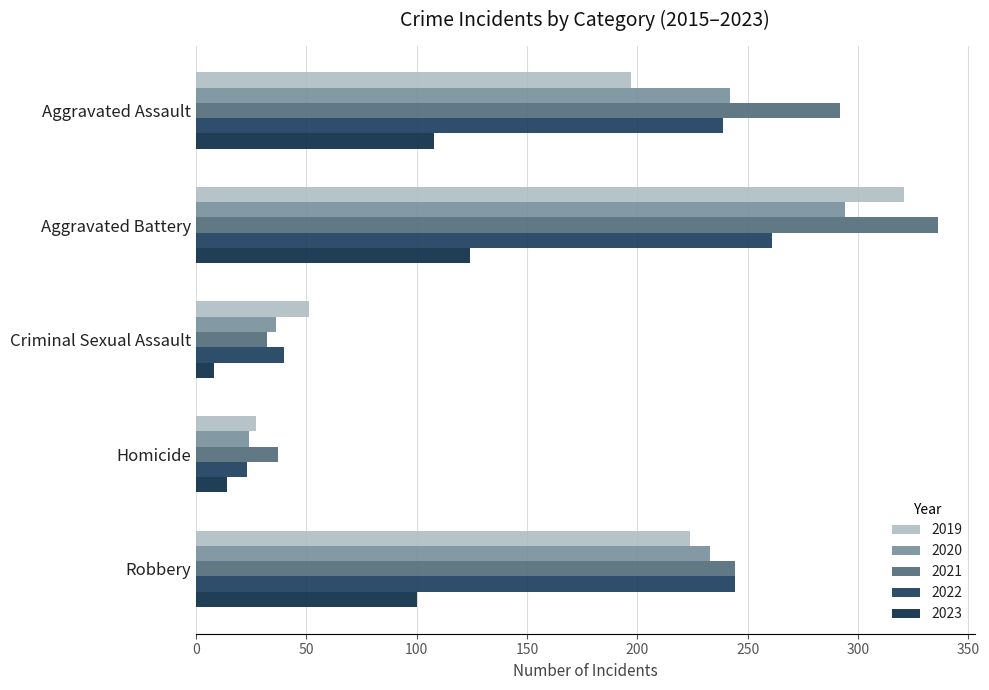

Reading left to right, what are all the values shown in this chart?

2018: Aggravated Assault=197	Aggravated Battery=321	Criminal Sexual Assault=51	Homicide=27	Robbery=224
2020: Aggravated Assault=242	Aggravated Battery=294	Criminal Sexual Assault=36	Homicide=24	Robbery=233
2021: Aggravated Assault=292	Aggravated Battery=336	Criminal Sexual Assault=32	Homicide=37	Robbery=244
2022: Aggravated Assault=239	Aggravated Battery=261	Criminal Sexual Assault=40	Homicide=23	Robbery=244
2023: Aggravated Assault=108	Aggravated Battery=124	Criminal Sexual Assault=8	Homicide=14	Robbery=100